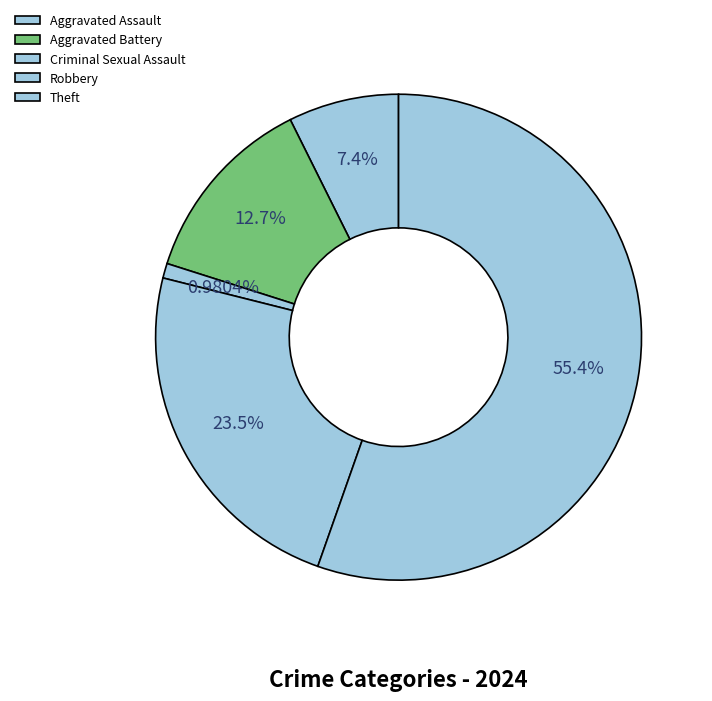

Which category has the smallest portion of the pie?

Criminal Sexual Assault